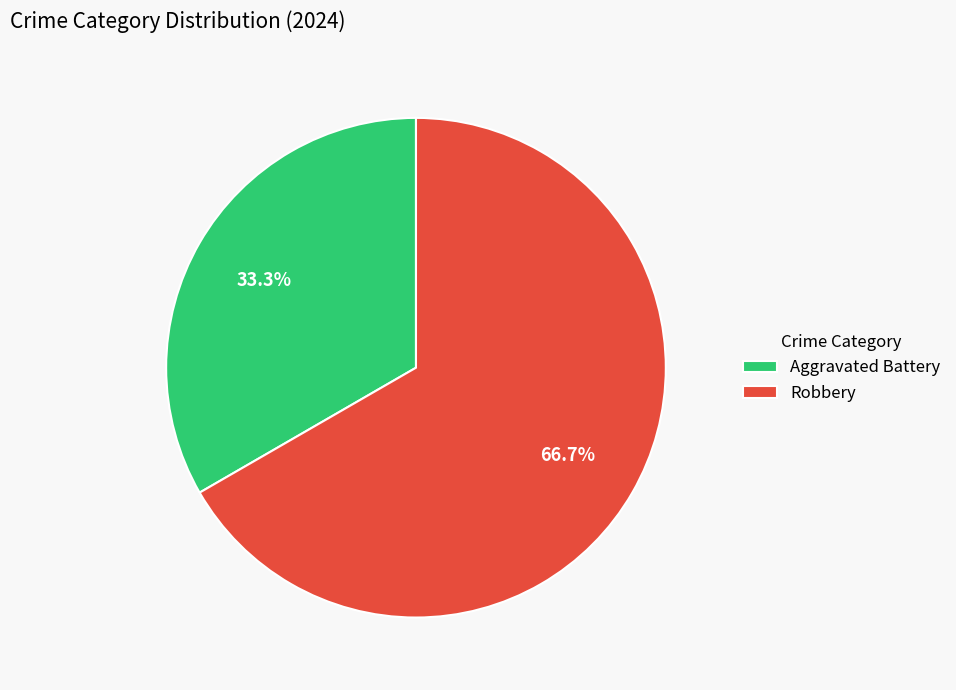

Rank the categories by value from highest to lowest.

Robbery, Aggravated Battery